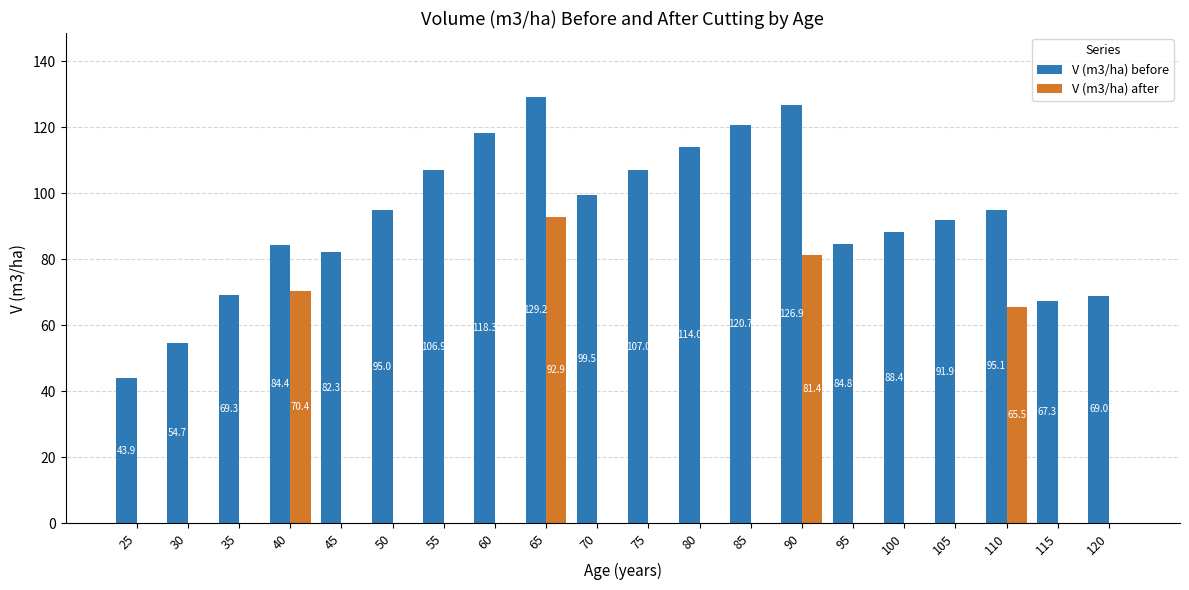

Between 45 and 75, which series saw the biggest shift?

V (m3/ha) before